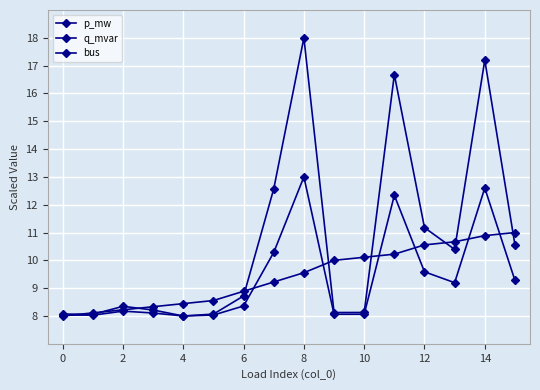

How many data points does each series have?

16